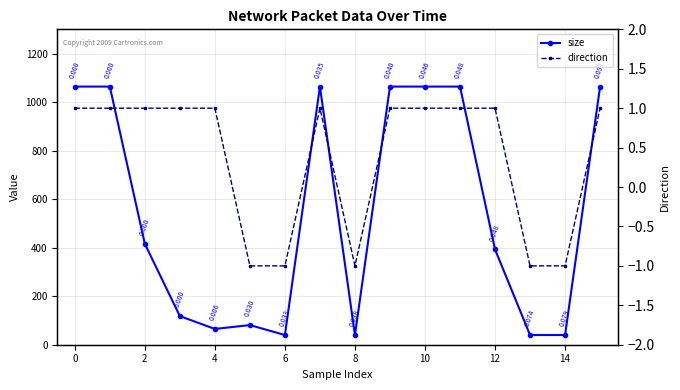

True or false: size has more than 1 points higher than both neighbors.

True